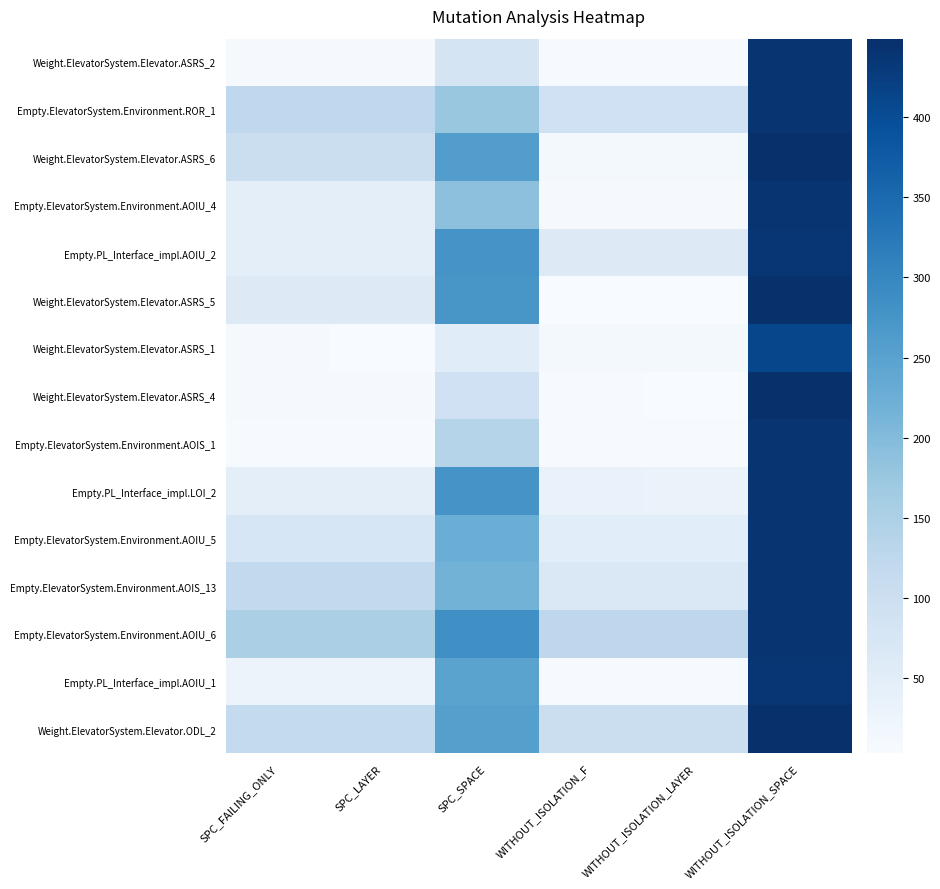

Reading left to right, extract all data points from this chart.

Weight.ElevatorSystem.Elevator.ASRS_2: SPC_FAILING_ONLY=8	SPC_LAYER=7	SPC_SPACE=81	WITHOUT_ISOLATION_F=5	WITHOUT_ISOLATION_LAYER=5	WITHOUT_ISOLATION_SPACE=439
Empty.ElevatorSystem.Environment.ROR_1: SPC_FAILING_ONLY=123	SPC_LAYER=123	SPC_SPACE=175	WITHOUT_ISOLATION_F=93	WITHOUT_ISOLATION_LAYER=93	WITHOUT_ISOLATION_SPACE=439
Weight.ElevatorSystem.Elevator.ASRS_6: SPC_FAILING_ONLY=104	SPC_LAYER=104	SPC_SPACE=258	WITHOUT_ISOLATION_F=11	WITHOUT_ISOLATION_LAYER=11	WITHOUT_ISOLATION_SPACE=449
Empty.ElevatorSystem.Environment.AOIU_4: SPC_FAILING_ONLY=46	SPC_LAYER=46	SPC_SPACE=189	WITHOUT_ISOLATION_F=7	WITHOUT_ISOLATION_LAYER=7	WITHOUT_ISOLATION_SPACE=439
Empty.PL_Interface_impl.AOIU_2: SPC_FAILING_ONLY=46	SPC_LAYER=45	SPC_SPACE=276	WITHOUT_ISOLATION_F=61	WITHOUT_ISOLATION_LAYER=61	WITHOUT_ISOLATION_SPACE=437
Weight.ElevatorSystem.Elevator.ASRS_5: SPC_FAILING_ONLY=61	SPC_LAYER=61	SPC_SPACE=273	WITHOUT_ISOLATION_F=4	WITHOUT_ISOLATION_LAYER=3	WITHOUT_ISOLATION_SPACE=449
Weight.ElevatorSystem.Elevator.ASRS_1: SPC_FAILING_ONLY=8	SPC_LAYER=4	SPC_SPACE=55	WITHOUT_ISOLATION_F=12	WITHOUT_ISOLATION_LAYER=10	WITHOUT_ISOLATION_SPACE=409
Weight.ElevatorSystem.Elevator.ASRS_4: SPC_FAILING_ONLY=8	SPC_LAYER=7	SPC_SPACE=92	WITHOUT_ISOLATION_F=5	WITHOUT_ISOLATION_LAYER=3	WITHOUT_ISOLATION_SPACE=449
Empty.ElevatorSystem.Environment.AOIS_1: SPC_FAILING_ONLY=5	SPC_LAYER=5	SPC_SPACE=138	WITHOUT_ISOLATION_F=6	WITHOUT_ISOLATION_LAYER=6	WITHOUT_ISOLATION_SPACE=439
Empty.PL_Interface_impl.LOI_2: SPC_FAILING_ONLY=48	SPC_LAYER=48	SPC_SPACE=276	WITHOUT_ISOLATION_F=34	WITHOUT_ISOLATION_LAYER=32	WITHOUT_ISOLATION_SPACE=439
Empty.ElevatorSystem.Environment.AOIU_5: SPC_FAILING_ONLY=75	SPC_LAYER=75	SPC_SPACE=226	WITHOUT_ISOLATION_F=51	WITHOUT_ISOLATION_LAYER=51	WITHOUT_ISOLATION_SPACE=439
Empty.ElevatorSystem.Environment.AOIS_13: SPC_FAILING_ONLY=119	SPC_LAYER=119	SPC_SPACE=216	WITHOUT_ISOLATION_F=68	WITHOUT_ISOLATION_LAYER=68	WITHOUT_ISOLATION_SPACE=439
Empty.ElevatorSystem.Environment.AOIU_6: SPC_FAILING_ONLY=152	SPC_LAYER=152	SPC_SPACE=284	WITHOUT_ISOLATION_F=125	WITHOUT_ISOLATION_LAYER=125	WITHOUT_ISOLATION_SPACE=439
Empty.PL_Interface_impl.AOIU_1: SPC_FAILING_ONLY=29	SPC_LAYER=29	SPC_SPACE=248	WITHOUT_ISOLATION_F=6	WITHOUT_ISOLATION_LAYER=5	WITHOUT_ISOLATION_SPACE=437
Weight.ElevatorSystem.Elevator.ODL_2: SPC_FAILING_ONLY=117	SPC_LAYER=117	SPC_SPACE=254	WITHOUT_ISOLATION_F=104	WITHOUT_ISOLATION_LAYER=104	WITHOUT_ISOLATION_SPACE=447